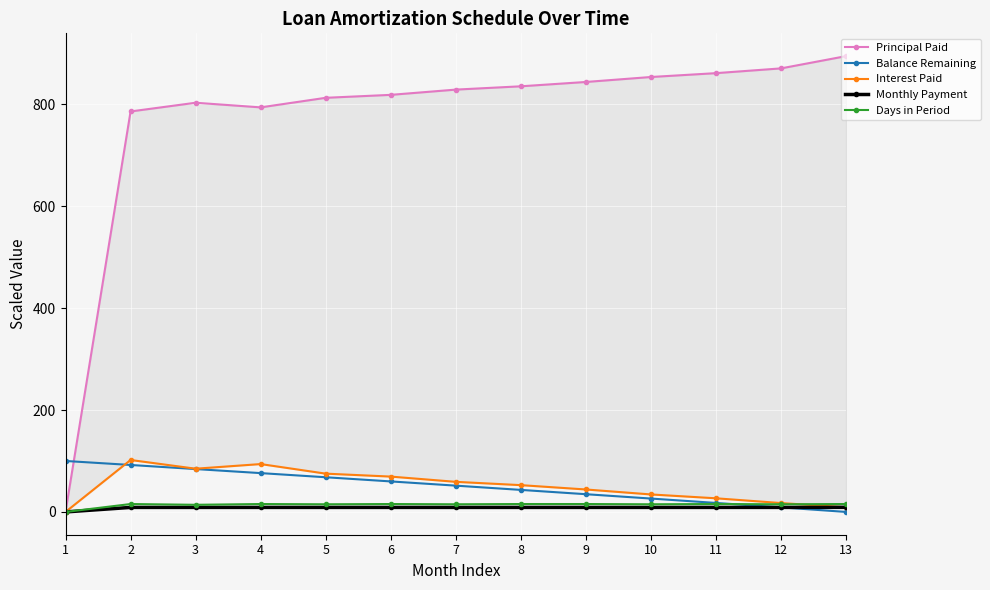

The value of Days in Period at 11 is 15.5. True or false?

True